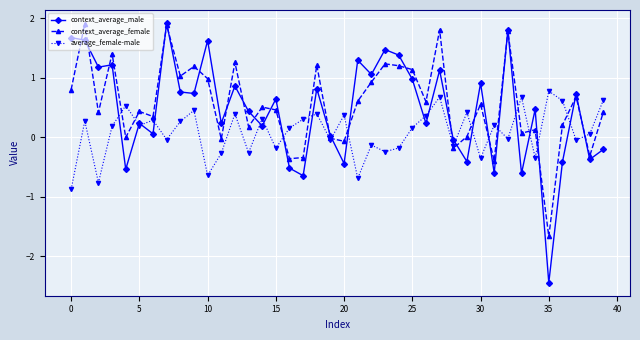

True or false: average_female-male has more than 2 interior local peaks.

True